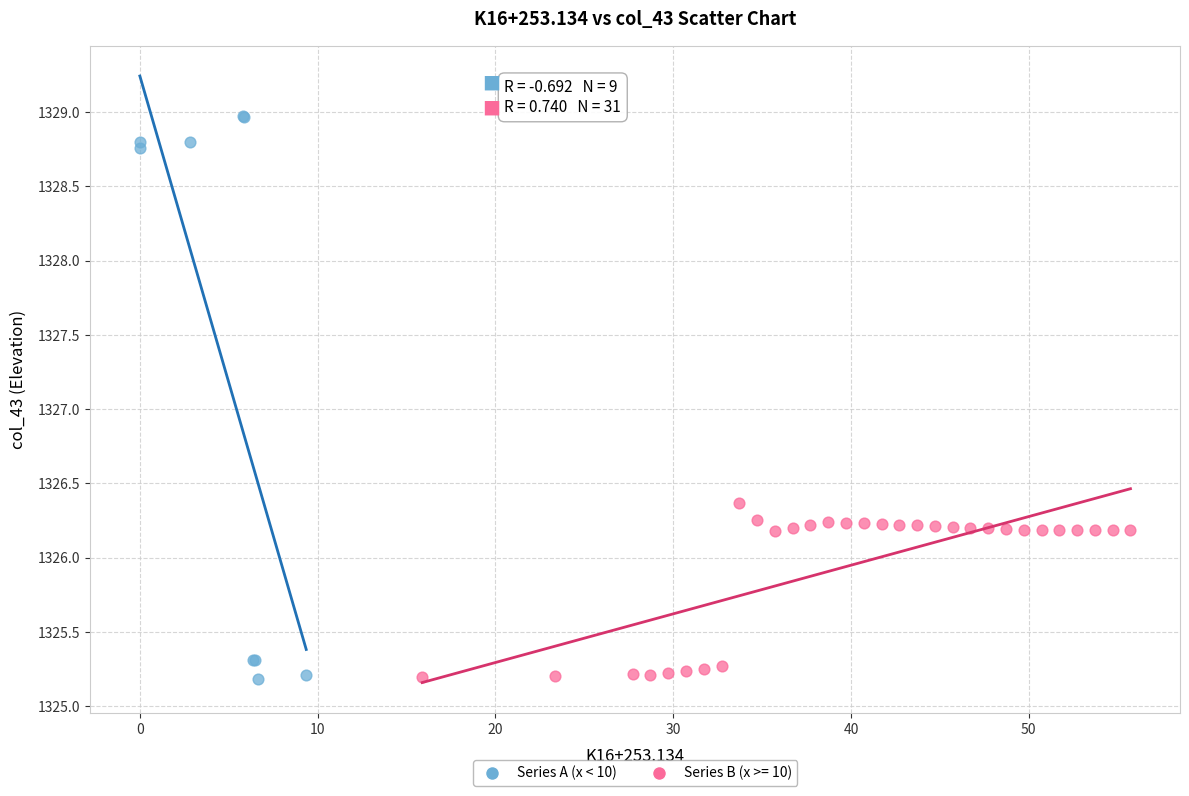

Which series has the largest Y range (max minus min)?

Series A (x < 10)